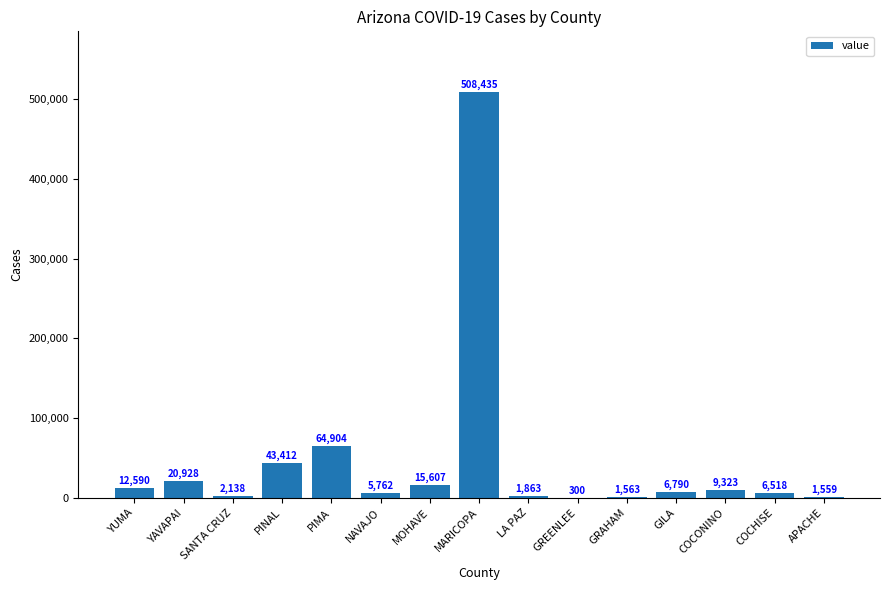

True or false: the data shows 300 at GREENLEE.

True